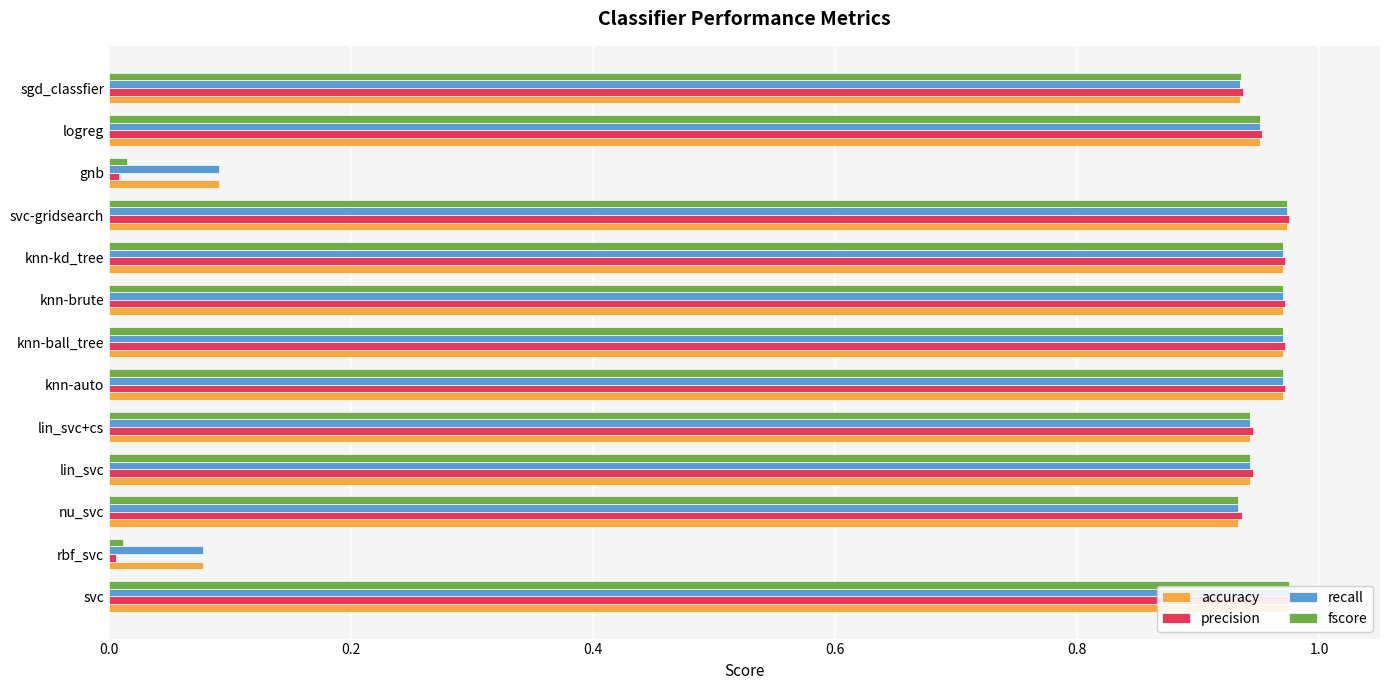

Does the chart contain any negative values?

No